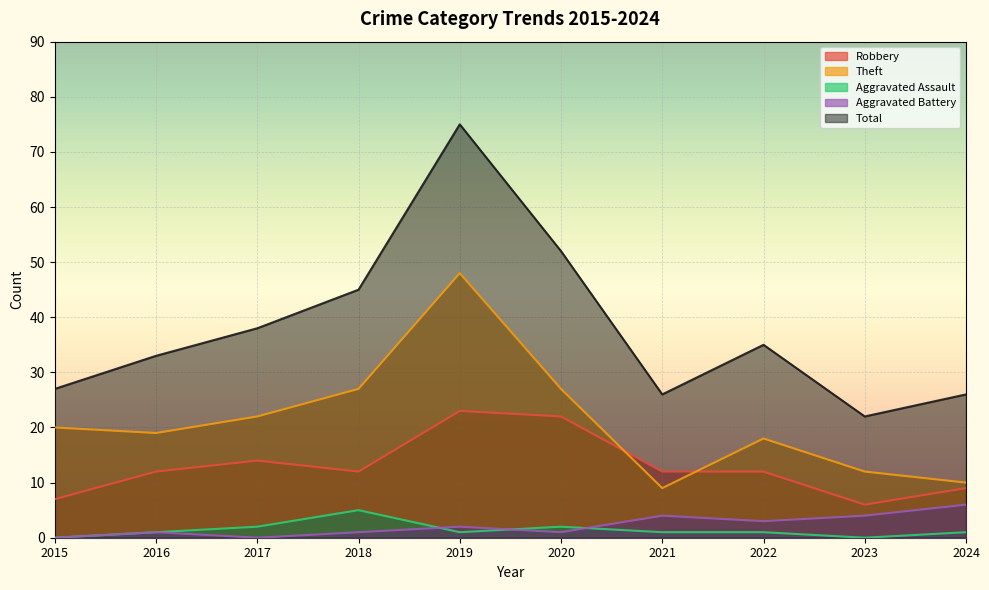

What is the value of the Theft point at the 1st from the left?

20